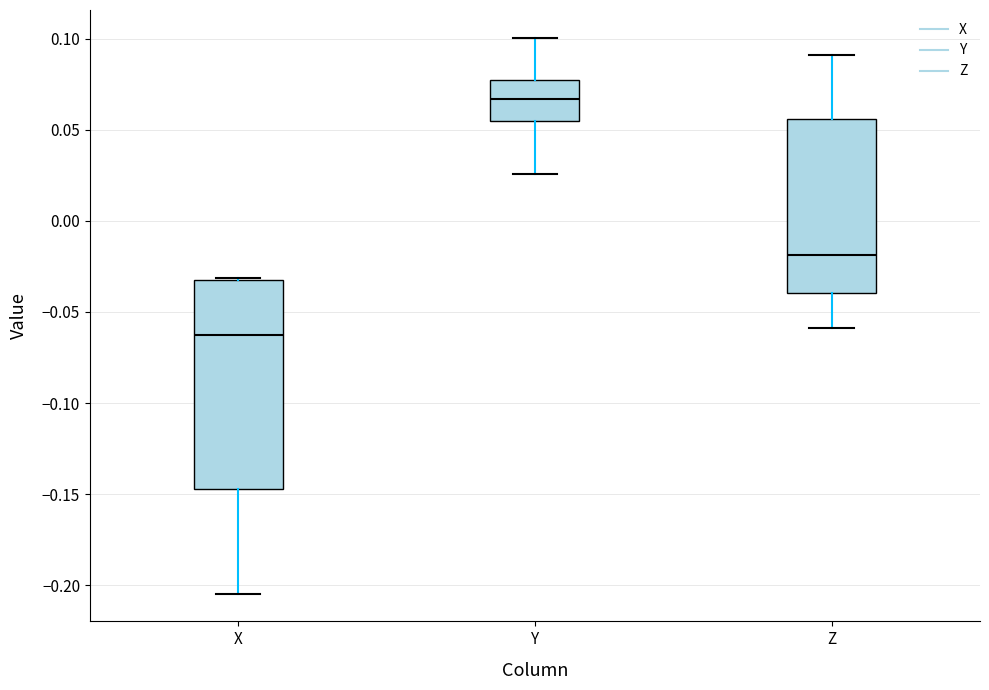

Comparing the boxes themselves (not the whiskers), which one is the tallest?

X